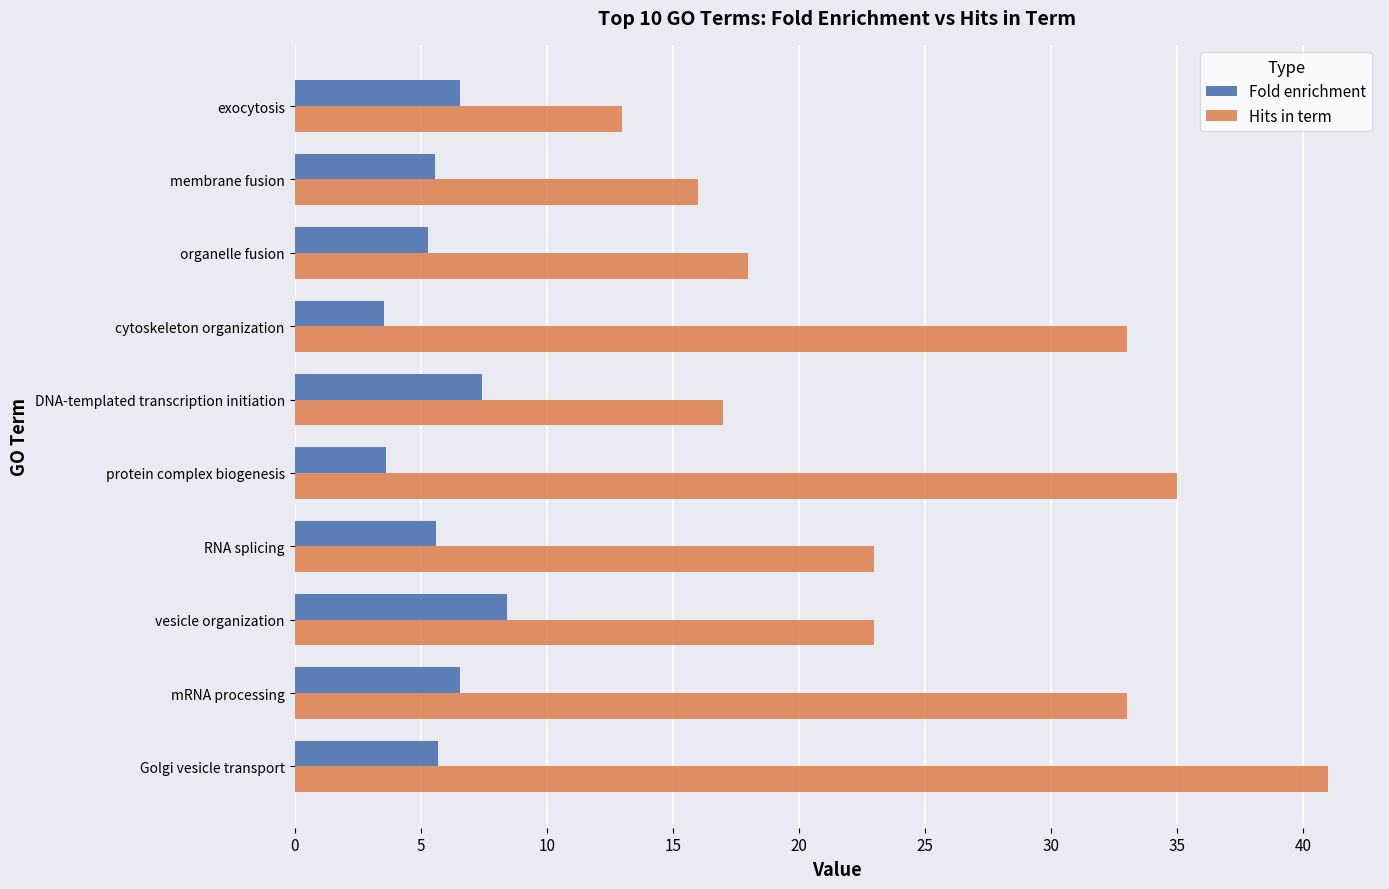

List the series in order of their overall mean, lowest first.

Fold enrichment, Hits in term